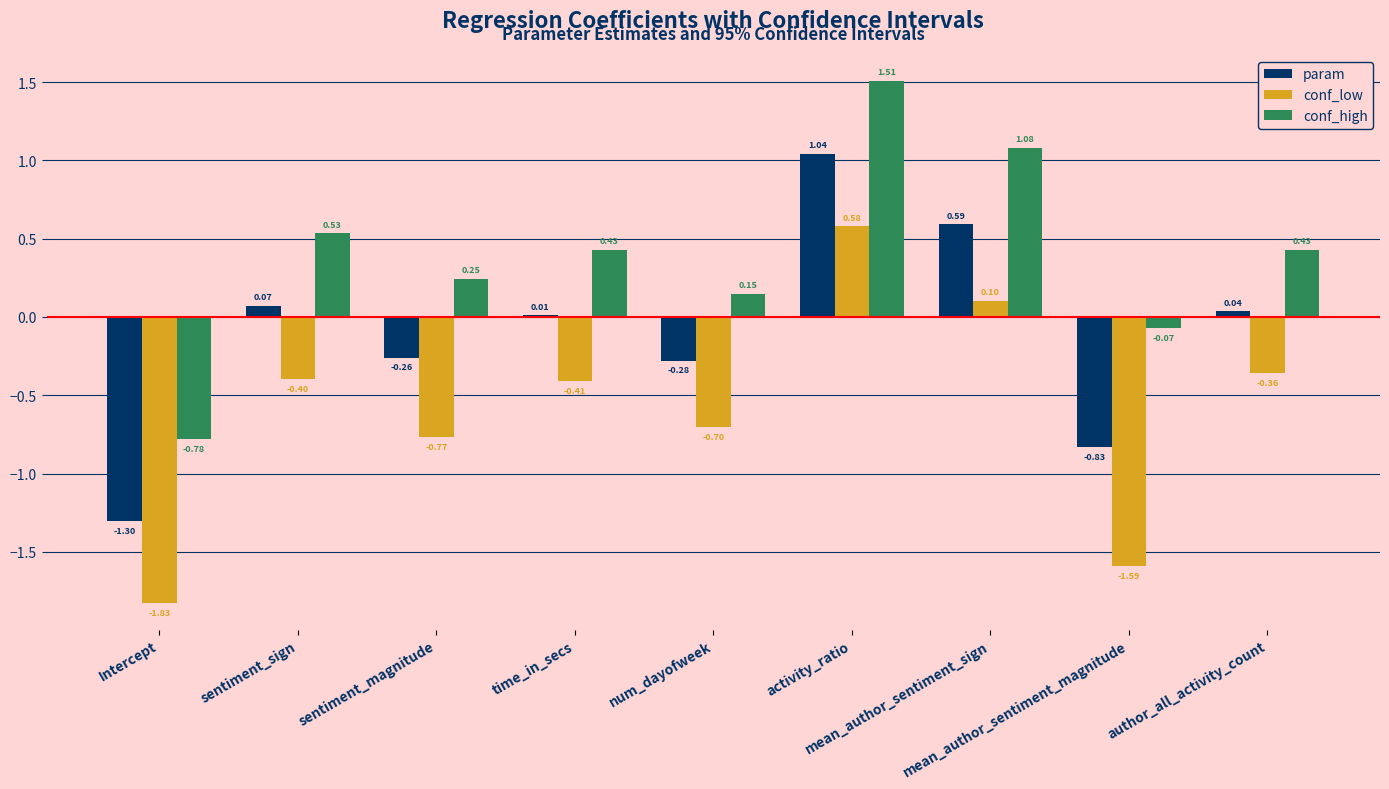

What is the sum of all conf_high values?

3.5